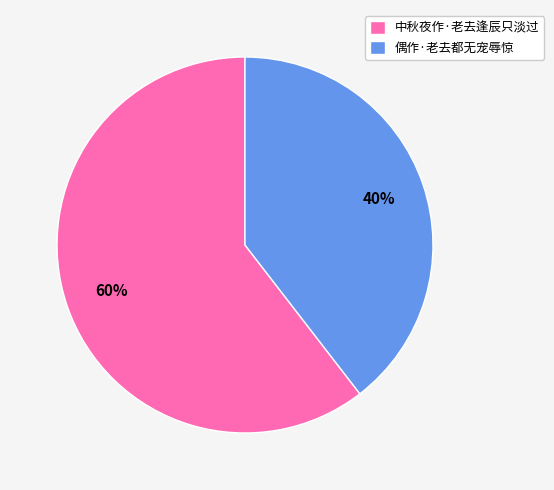

To the nearest percent, what is the average slice percentage?

50%